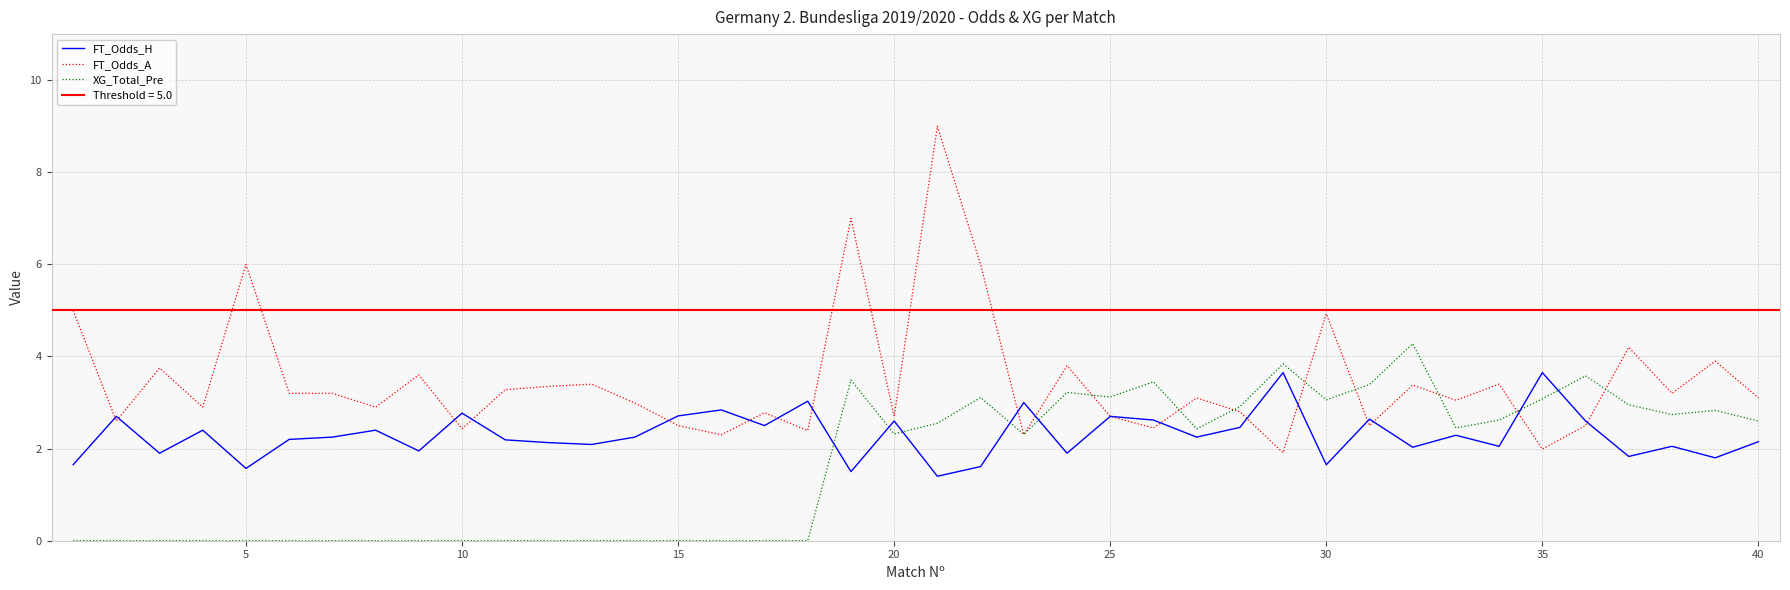

Does the chart have visible grid lines?

Yes